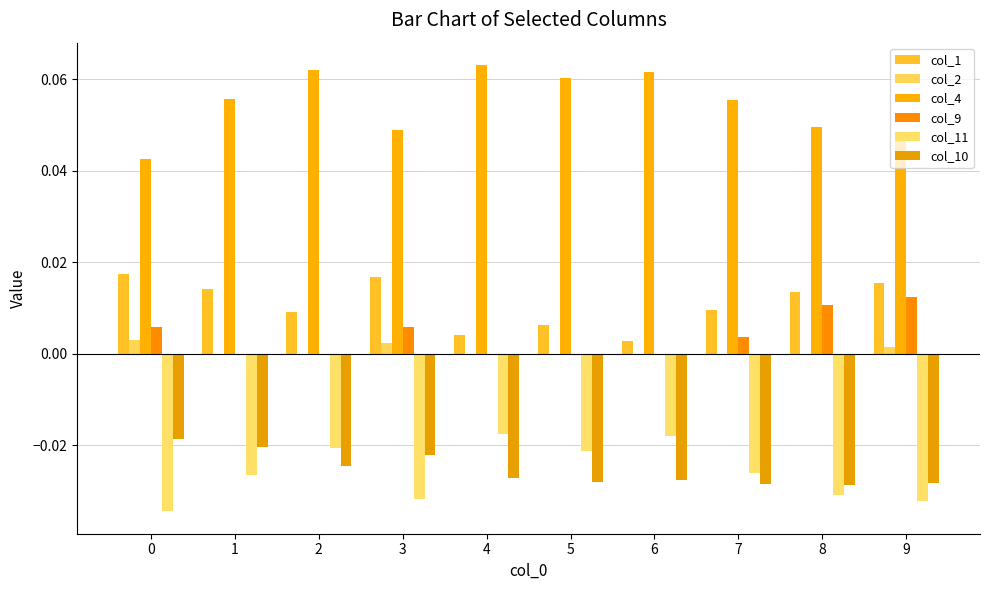

The value of col_11 at 7 is -0.0. True or false?

False